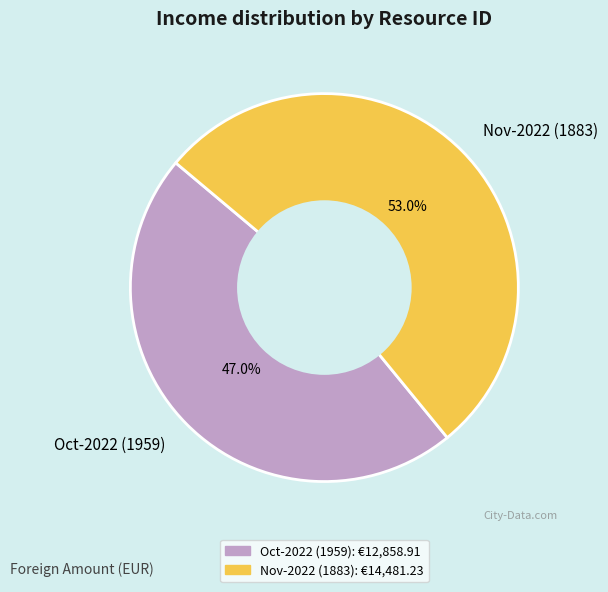

Which category has the biggest portion of the pie?

Nov-2022 (1883)